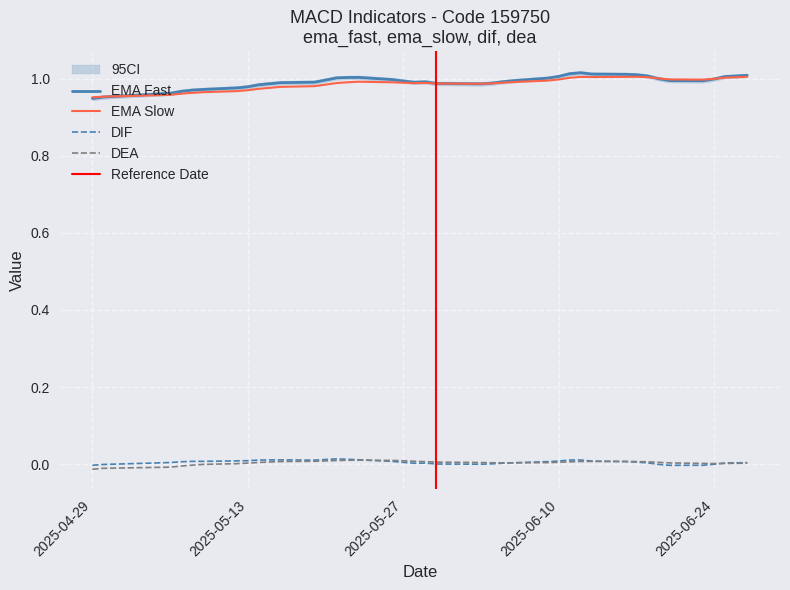

Rank the series at 2025-06-19 from lowest to highest value.

dif, dea, ema_fast, ema_slow